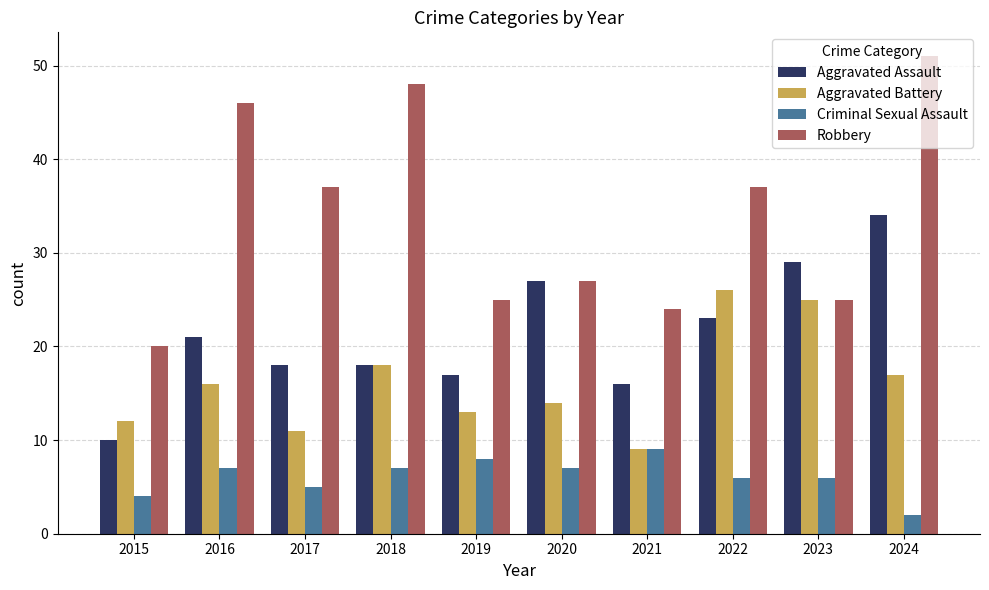

At which category is the sum across all series the highest?

2024